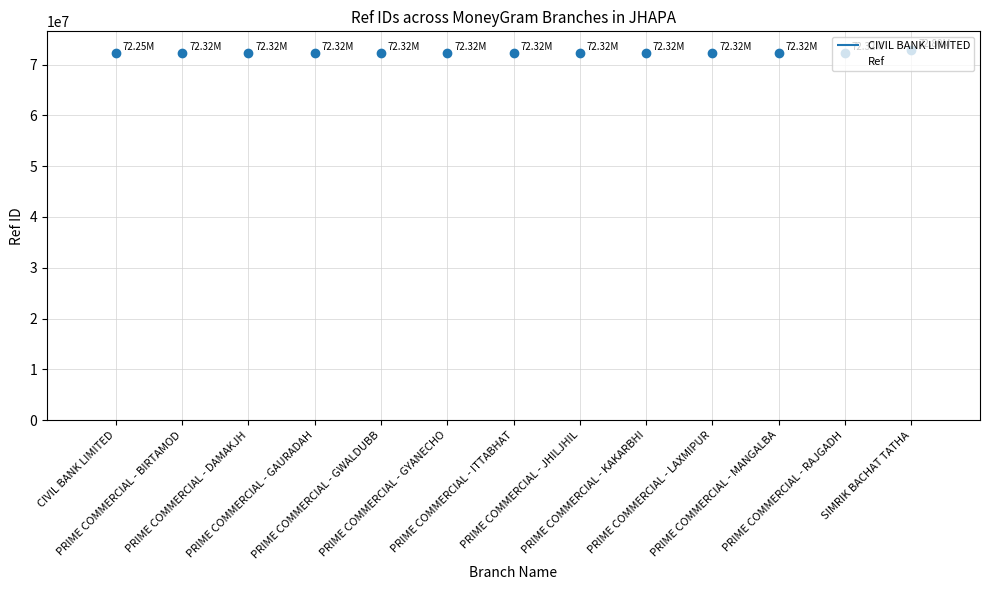

What is the smallest value displayed?

72249970